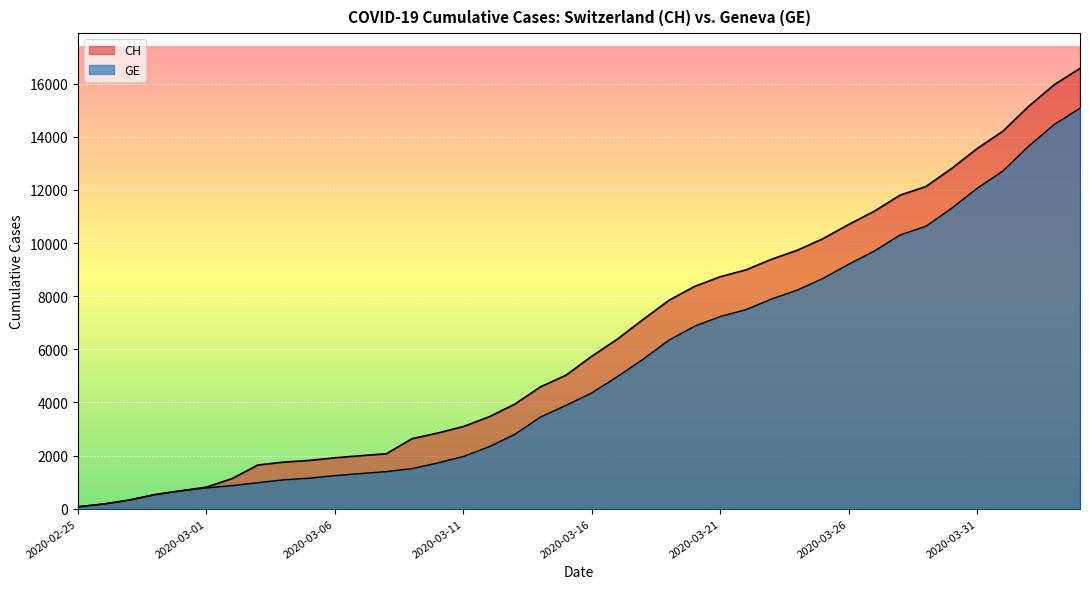

The GE series shows 1246 at 2020-03-06. True or false?

True